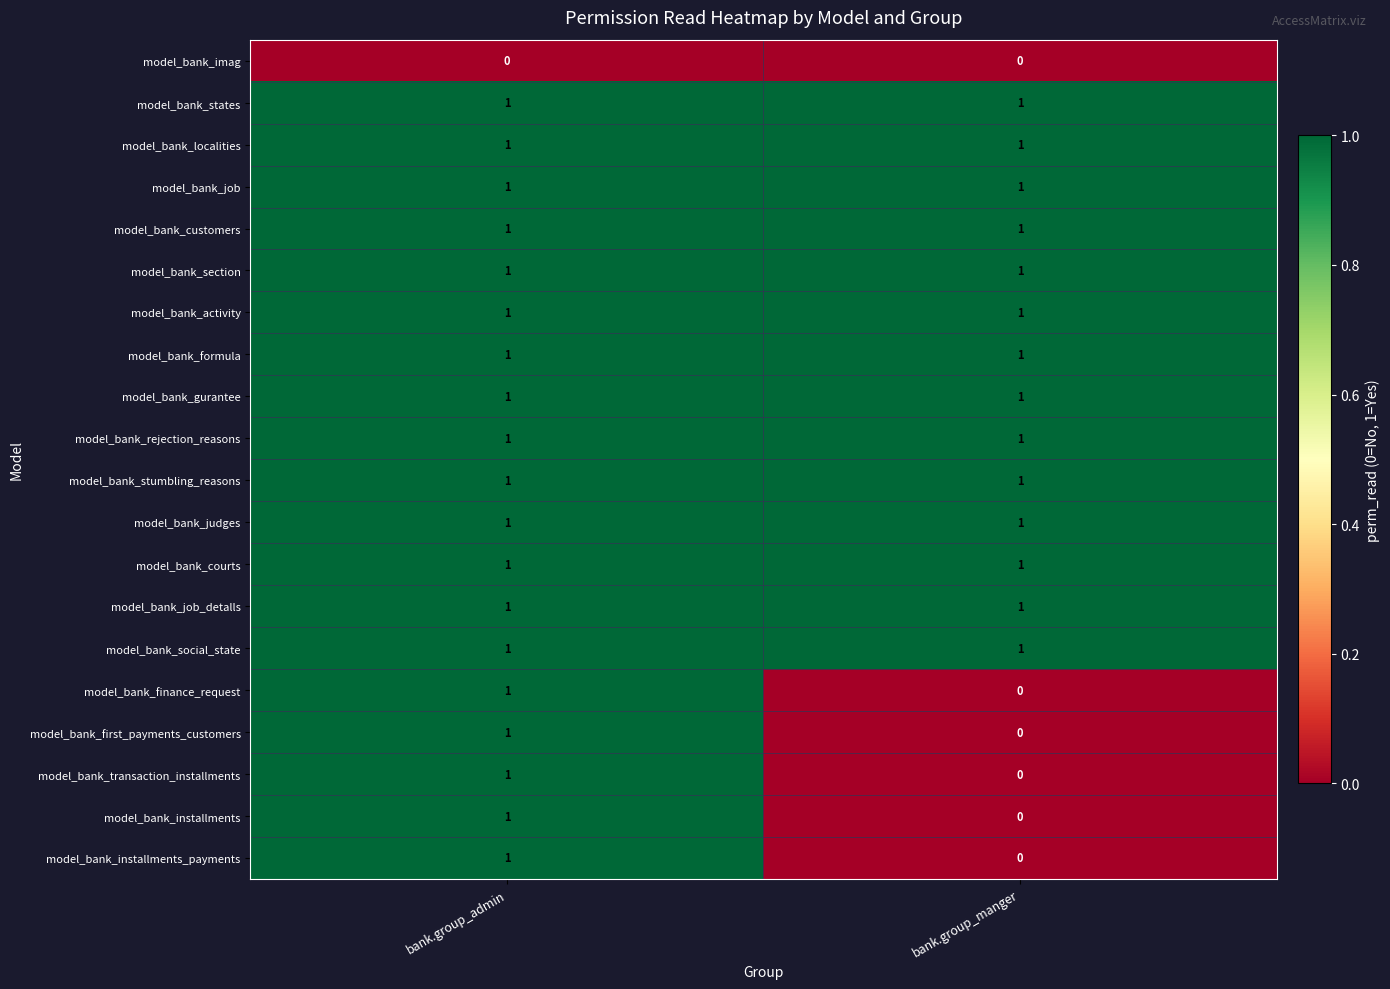

What is the total value across all series at bank.group_admin?

19